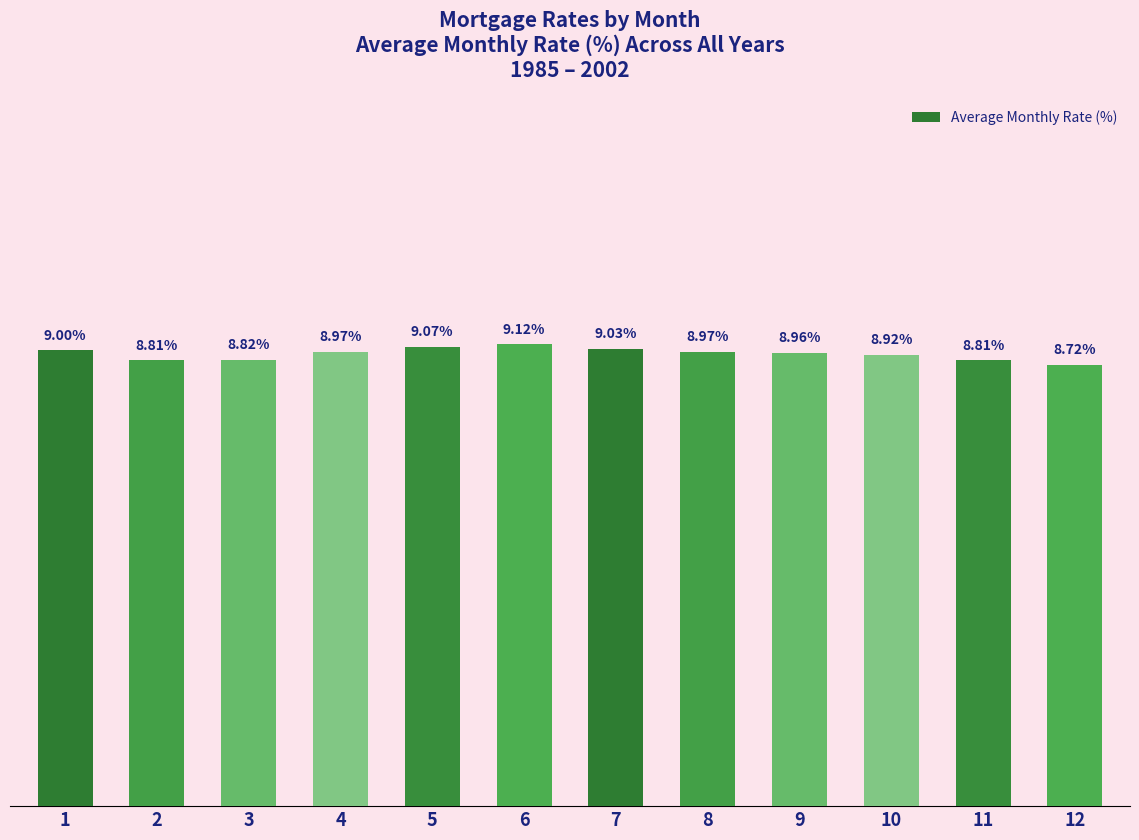

Is it true that the value at 9 is 15.5?

False